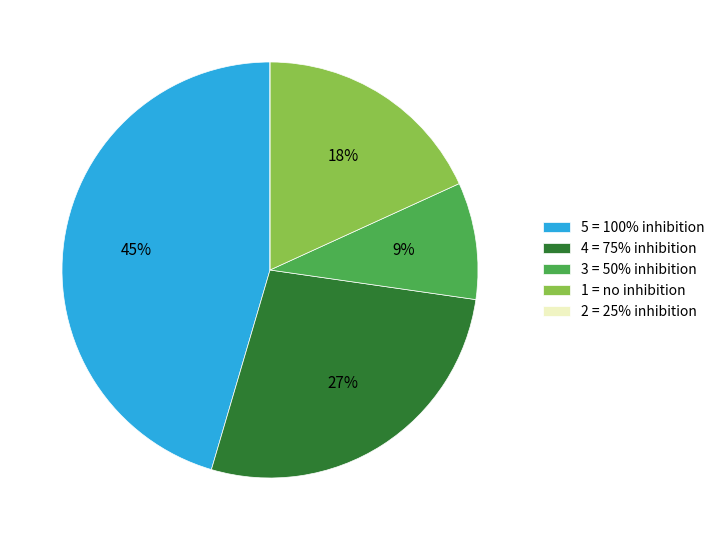

Combined, do 4 = 75% inhibition and 3 = 50% inhibition account for over 50%?

No